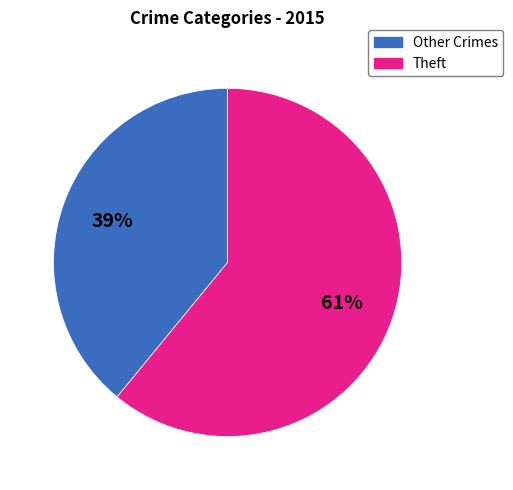

Which slice represents more than half of the pie?

Theft